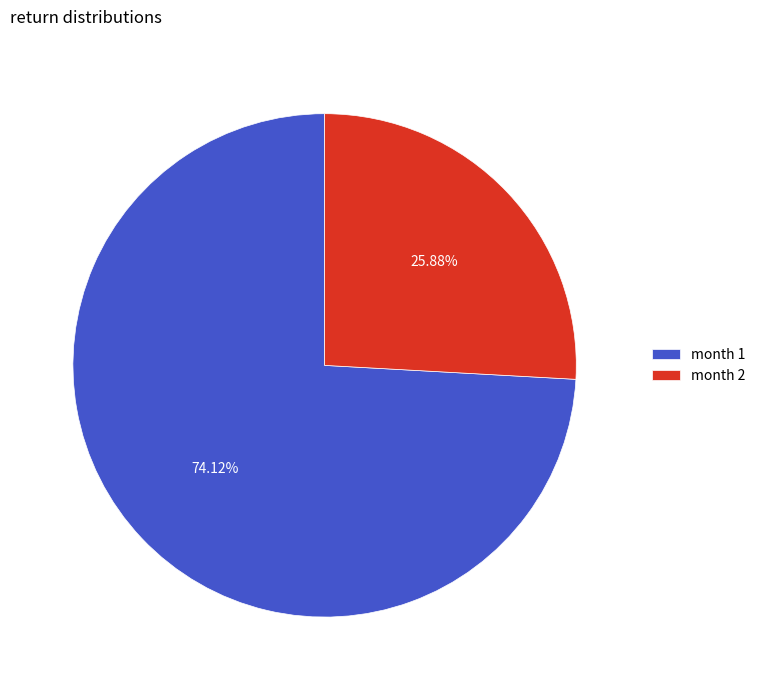

What is the smallest slice in the pie chart?

month 2